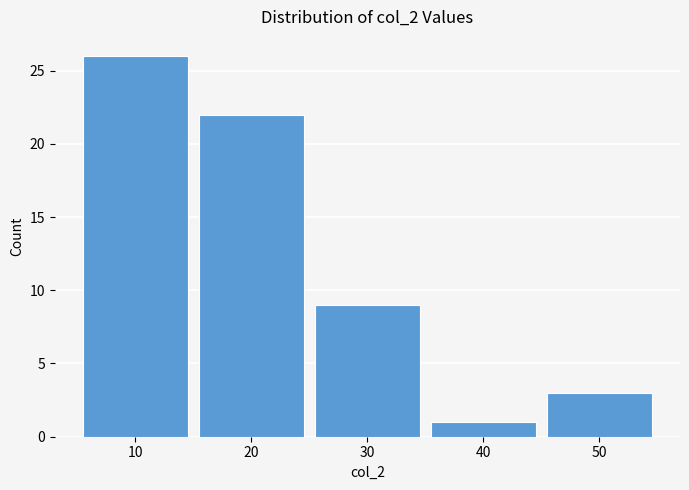

Reading left to right, transcribe this chart: for each bar, give the range it covers on the x-axis and its height. The values are not printed on the chart, so give them approximately, as read against the axis.

5 to 15: 26
15 to 25: 22
25 to 35: 9
35 to 45: 1
45 to 55: 3